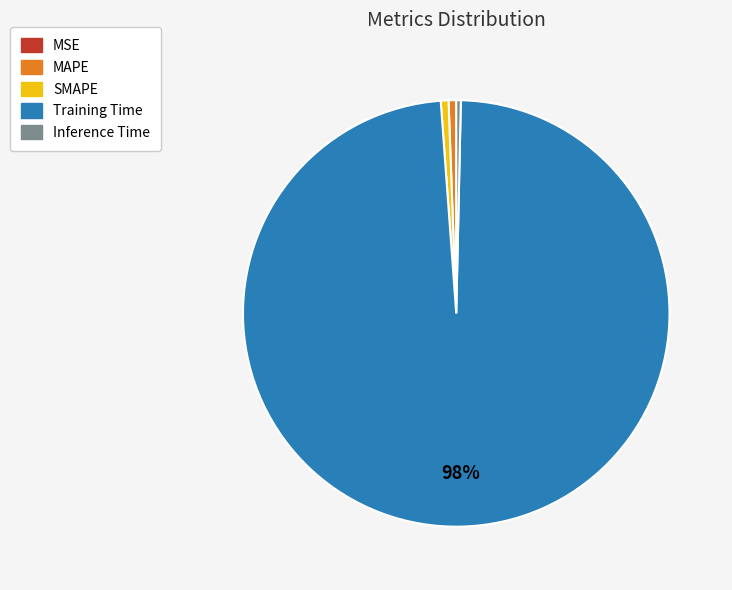

To the nearest percent, what percentage of the pie is MAPE?

1%